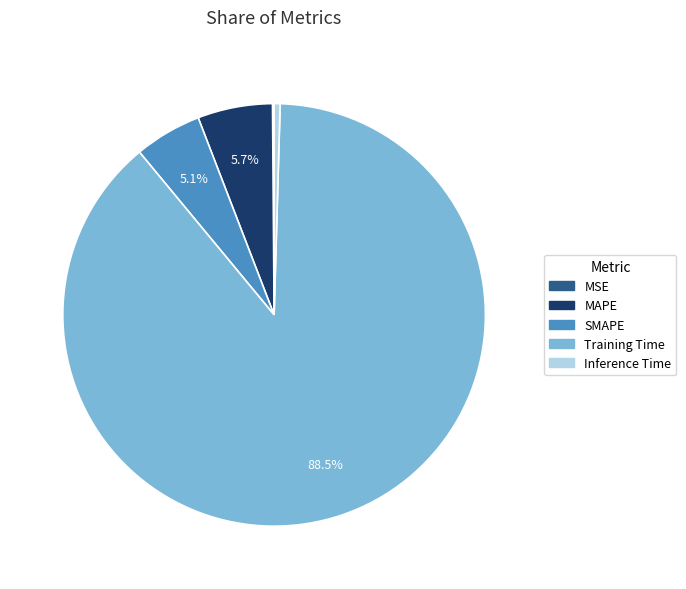

Combined, do Training Time and Inference Time account for over 50%?

Yes